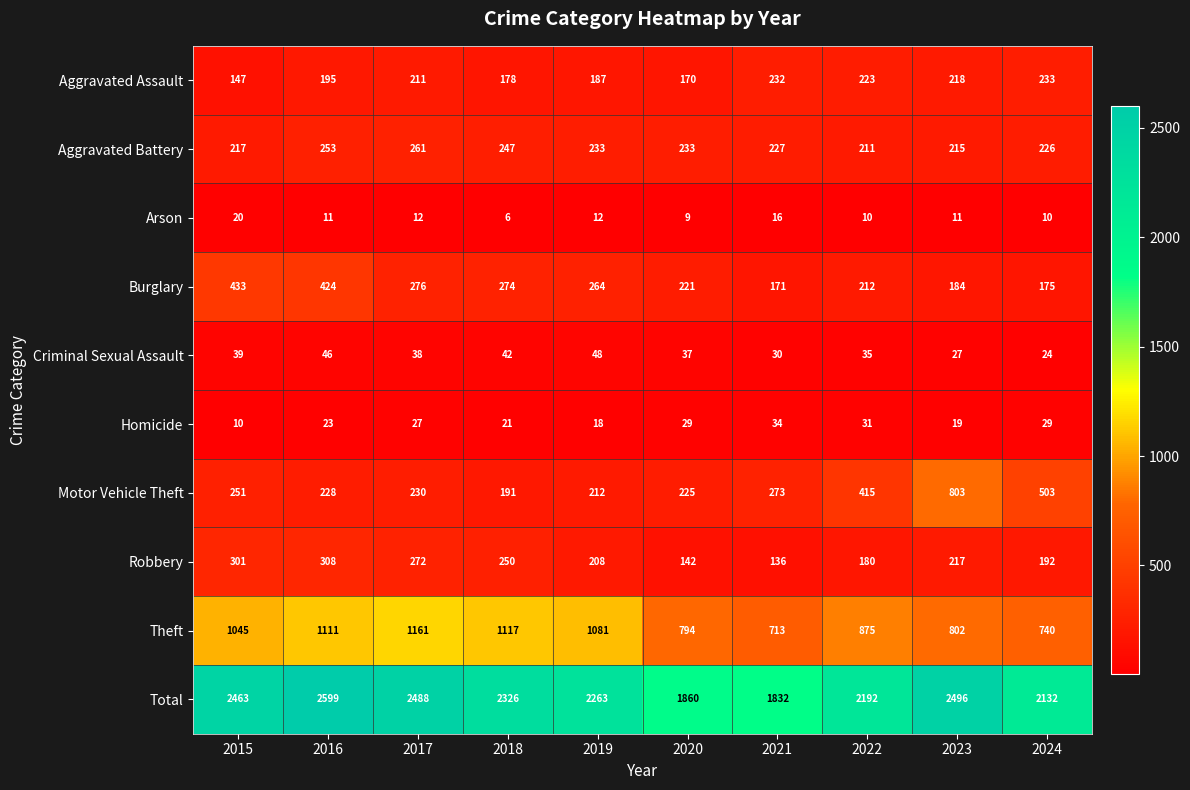

What is the total value across all series at 2019?

4526